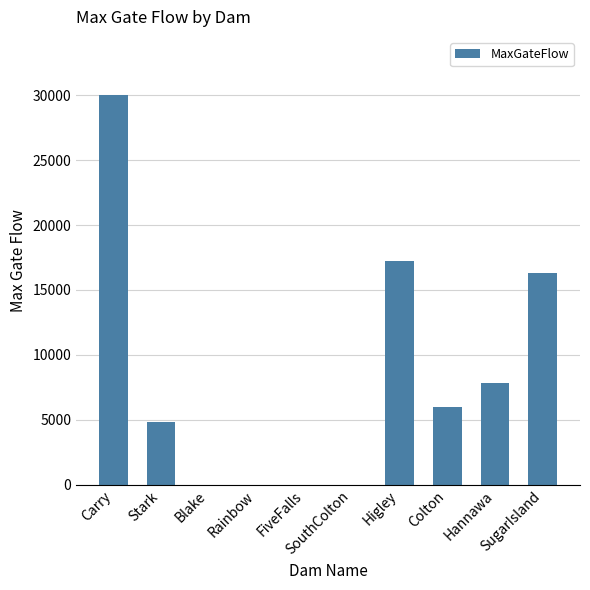

Count the number of data series in this chart.

1